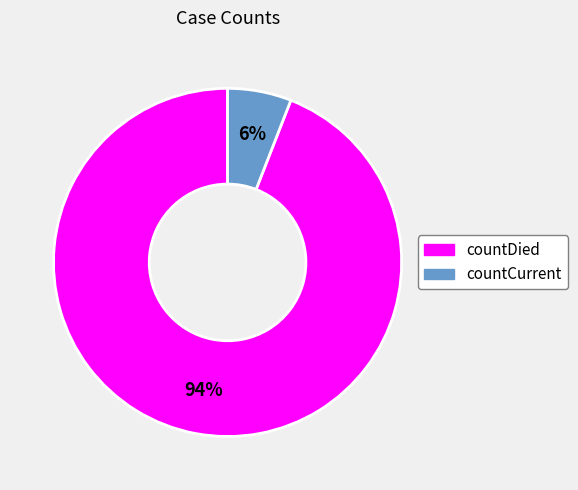

What percentage is the countCurrent slice, to the nearest percent?

6%